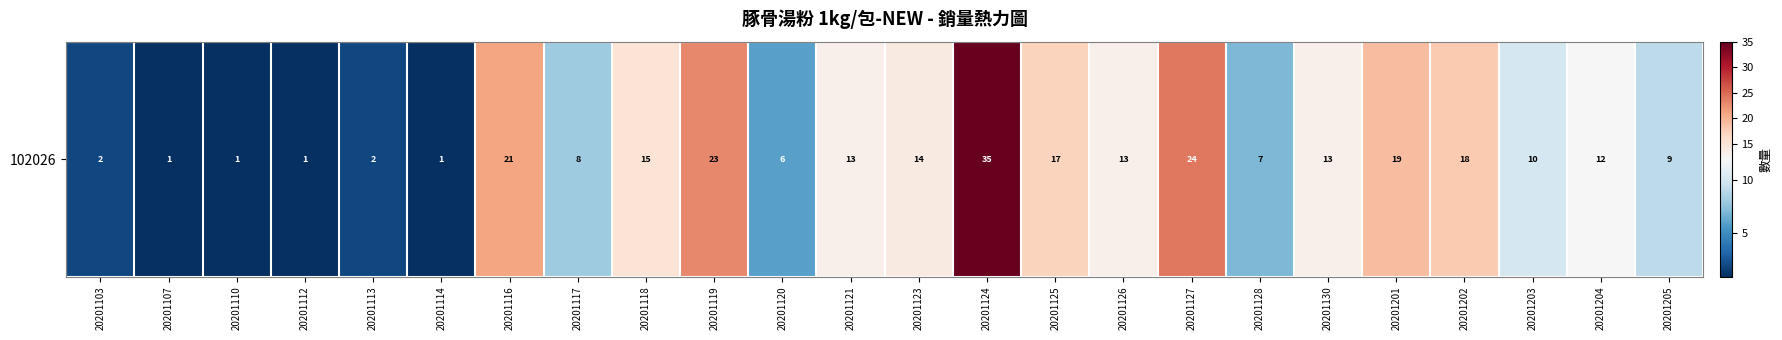

What is the minimum value shown in the chart?

1